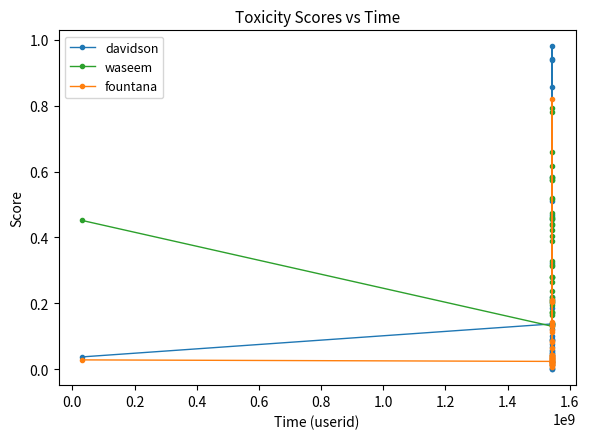

At how many categories does at least one series exceed 0?

40